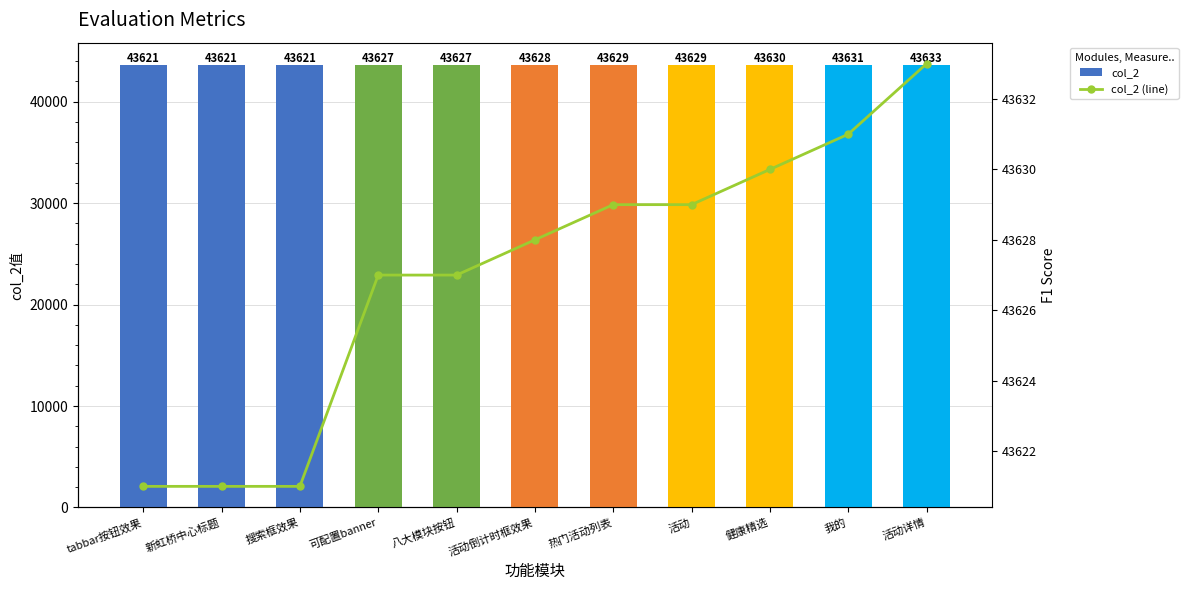

Is it true that col_2 (line) equals 43629 at 热门活动列表?

True